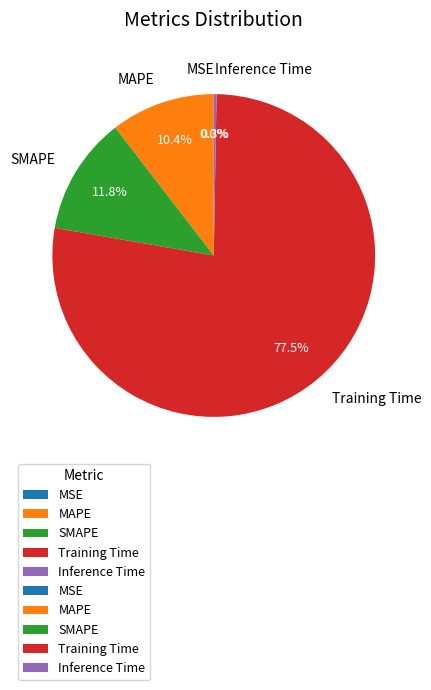

Which category has the biggest portion of the pie?

Training Time